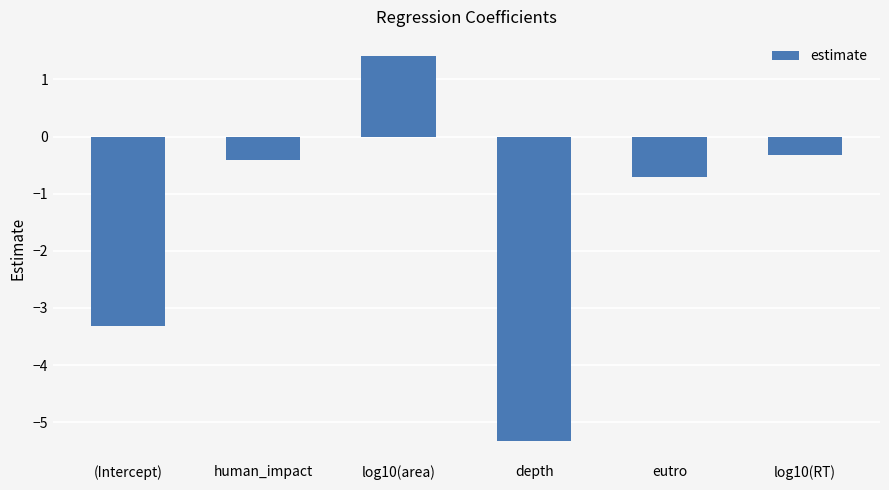

Count the number of categories in the chart.

6